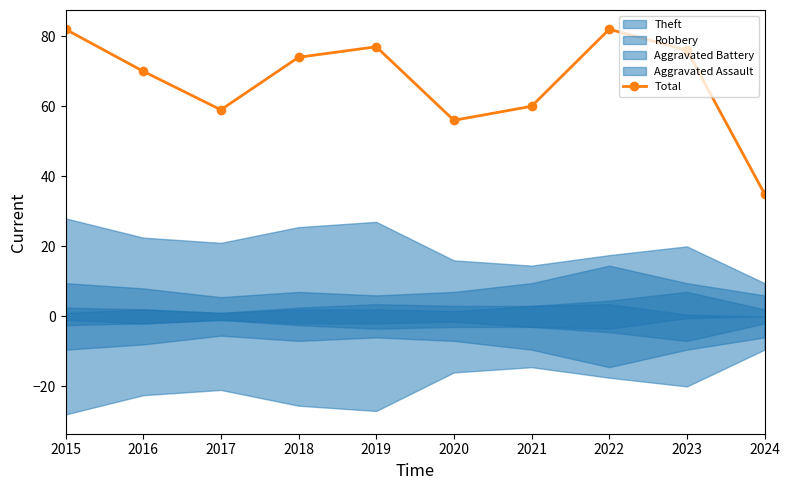

What is the difference between the values at 2023 and 2021?

16